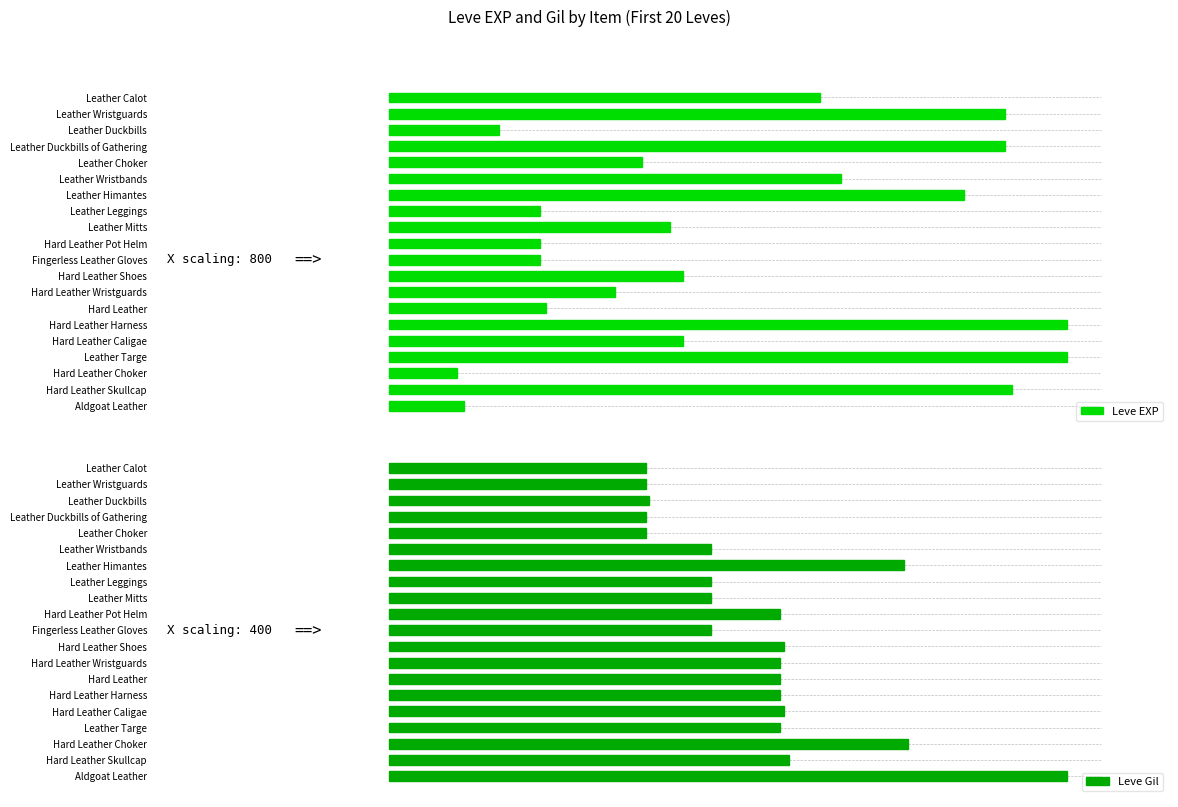

At which category is the sum across all series the highest?

Hard Leather Harness